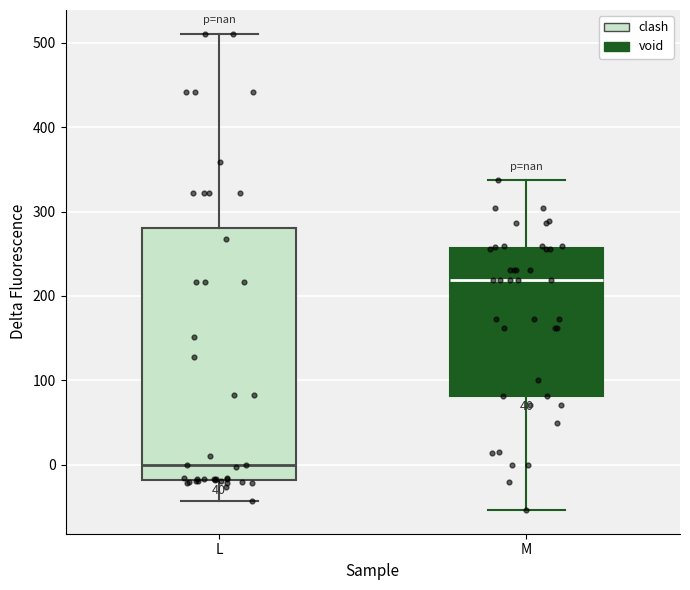

Which box has the highest median line?

M